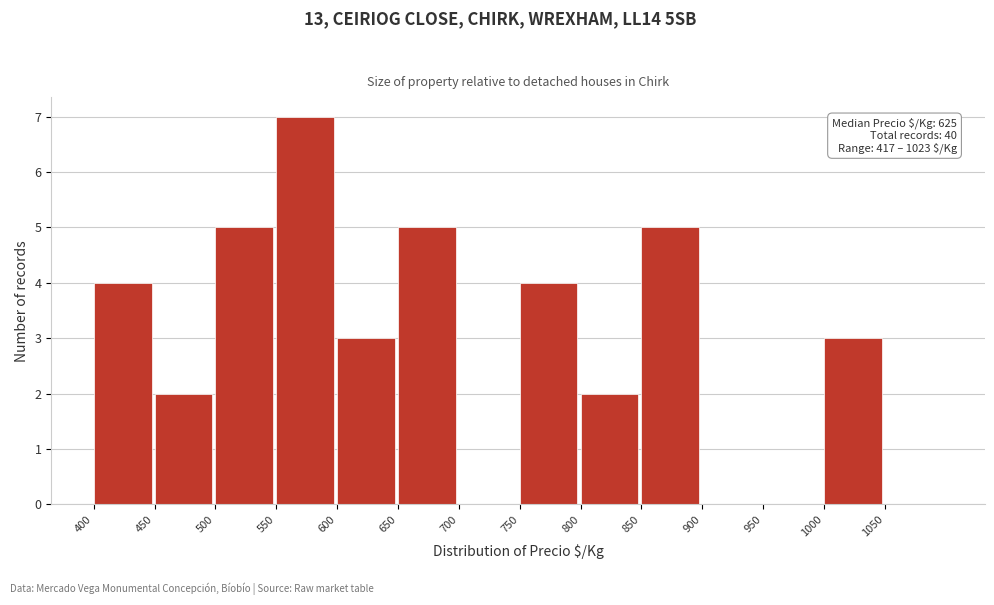

Which range on the x-axis has the tallest bar?

550 to 600